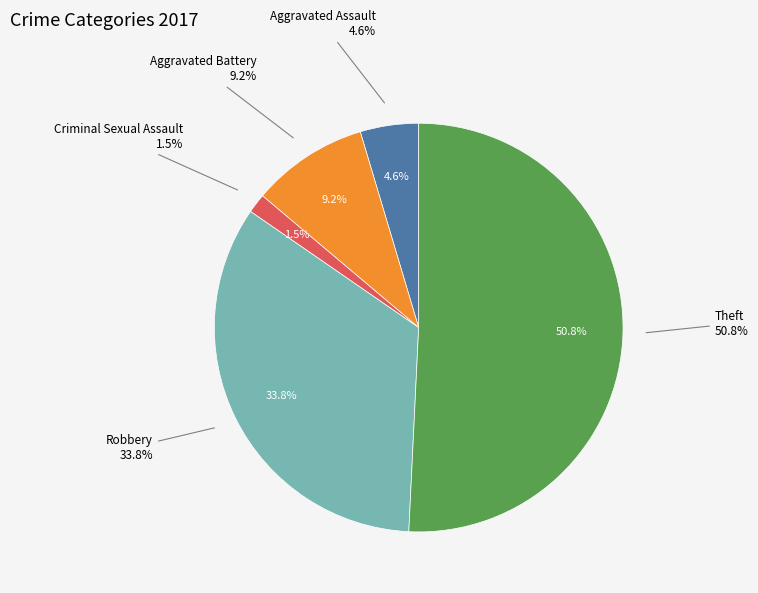

Which slice represents more than half of the pie?

Theft